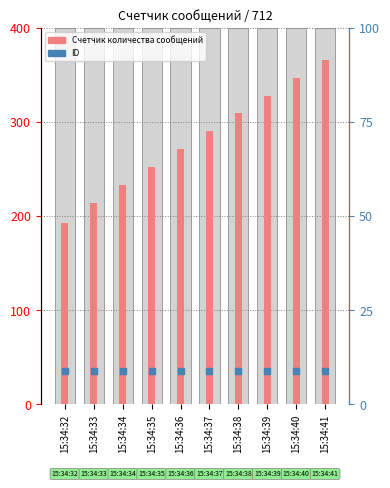

Is the value of ID (нормализованный) at 15:34:39 greater than the value of Счетчик количества сообщений at 15:34:37?

No